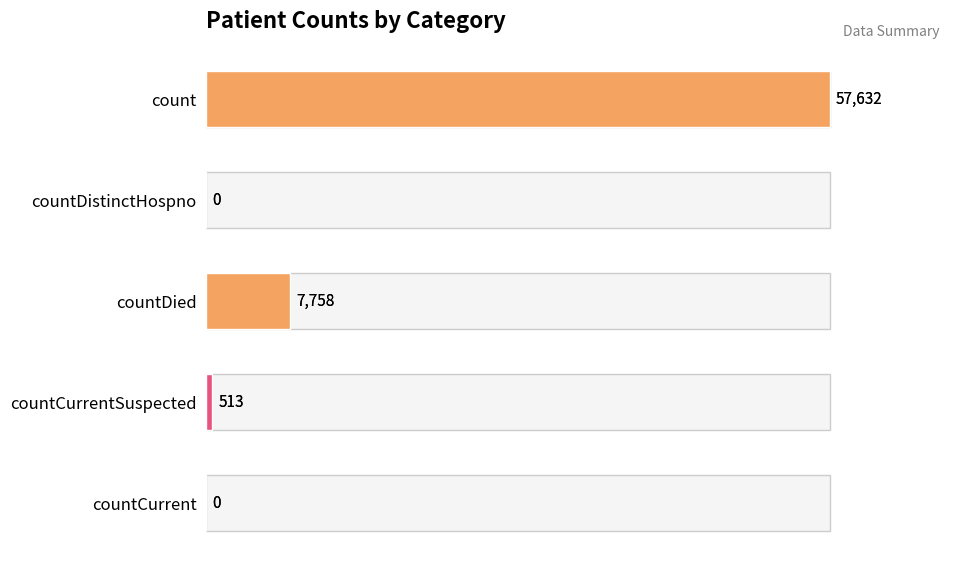

What is the sum of the values at 4 and 0?

57632